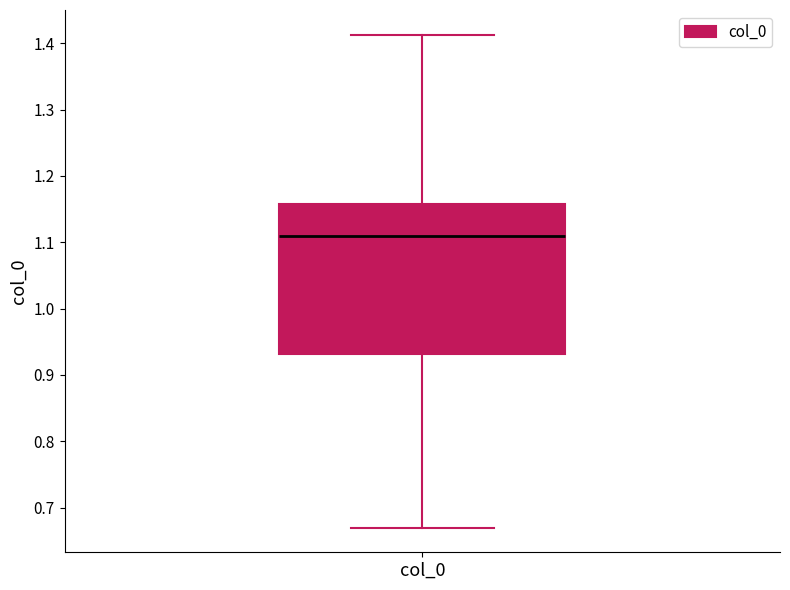

Where does the median line of the box for col_0 sit on the y-axis? The values are not printed on the chart, so give them approximately, as read against the axis.

1.11